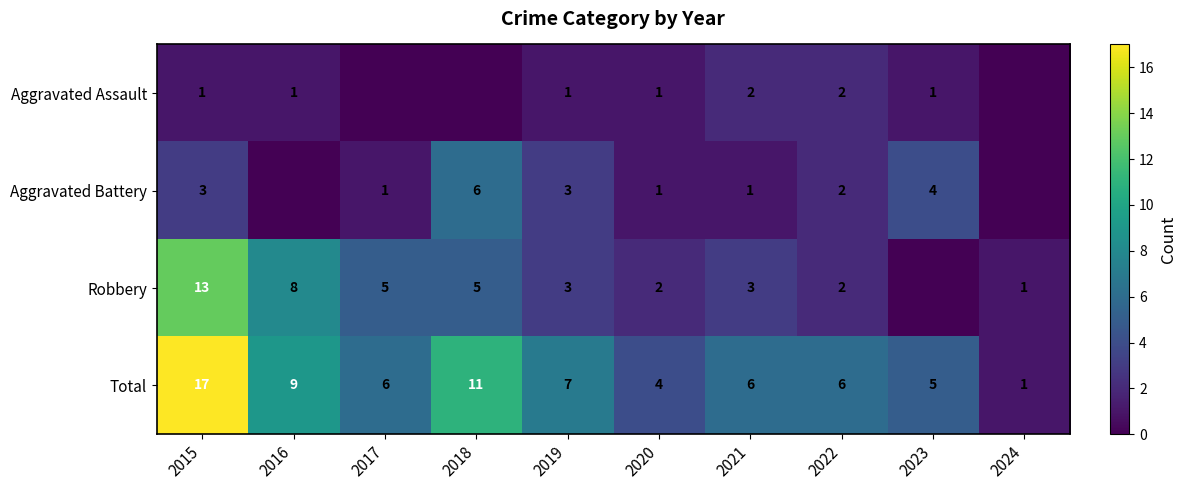

Which has a higher value, 2022 or 2023?

2022